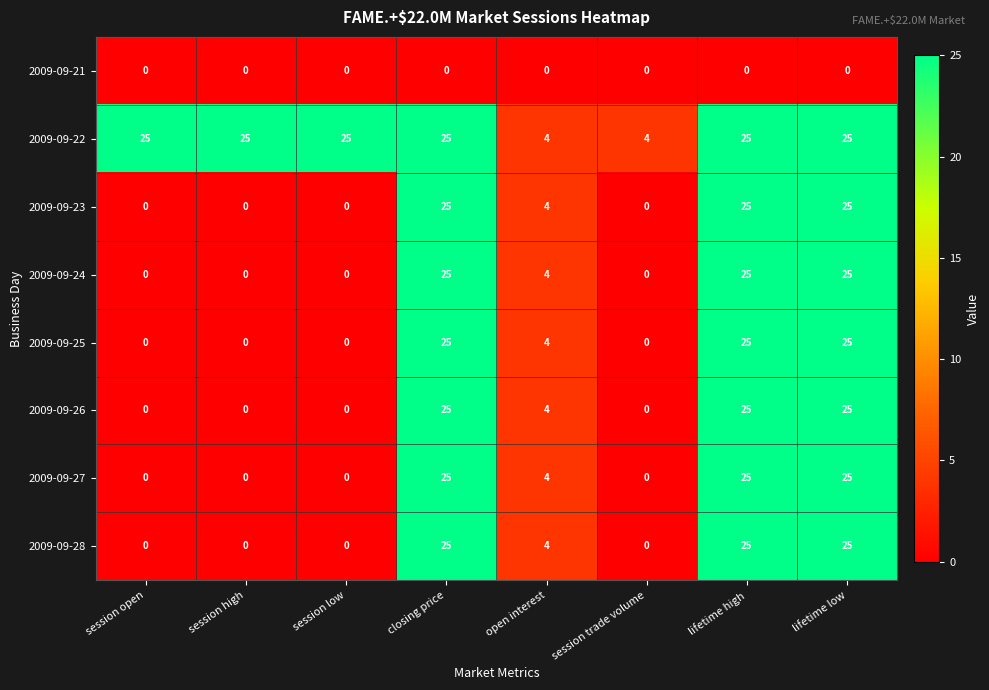

At which label is 2009-09-27 closest to 12?

open interest